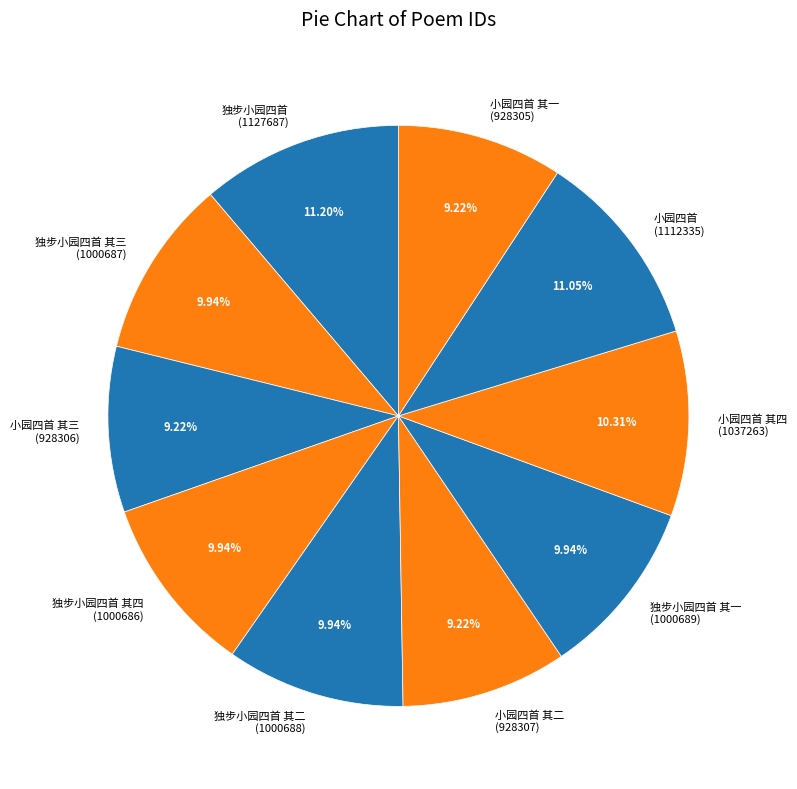

Does any single category account for the majority?

No